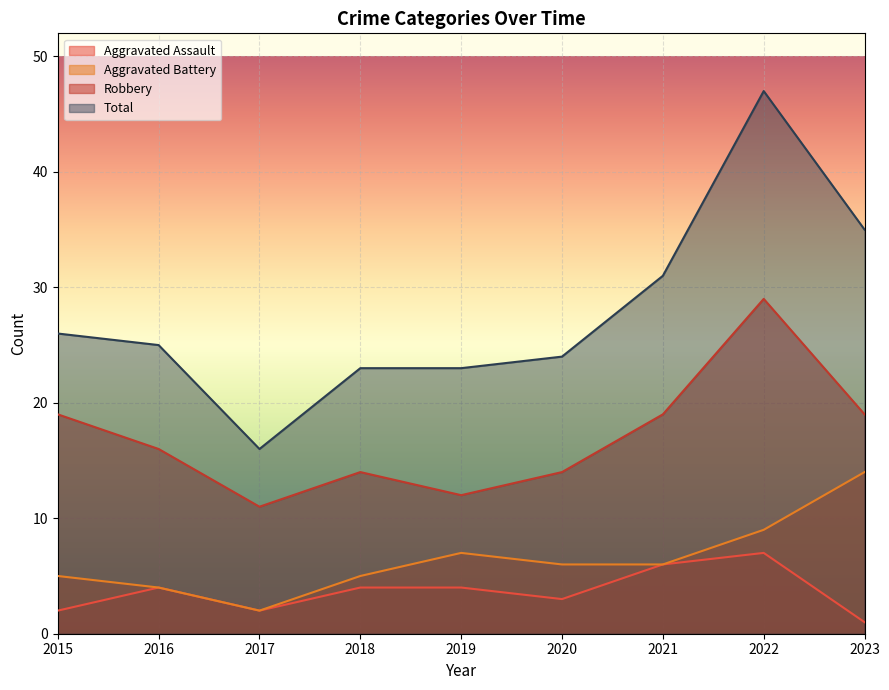

What is the spread (max minus min) of values at 2017?

14